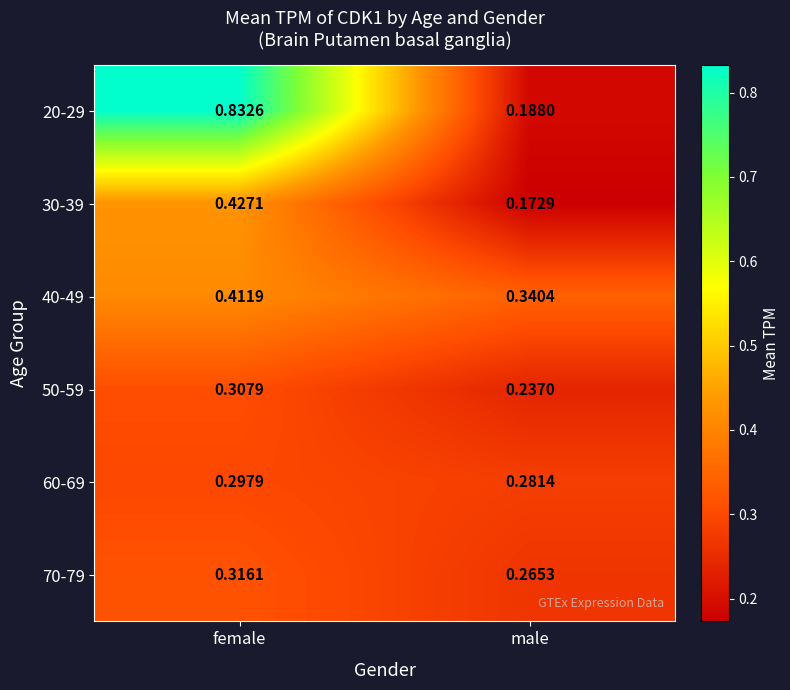

Rank the categories by 30-39 value from highest to lowest.

female, male